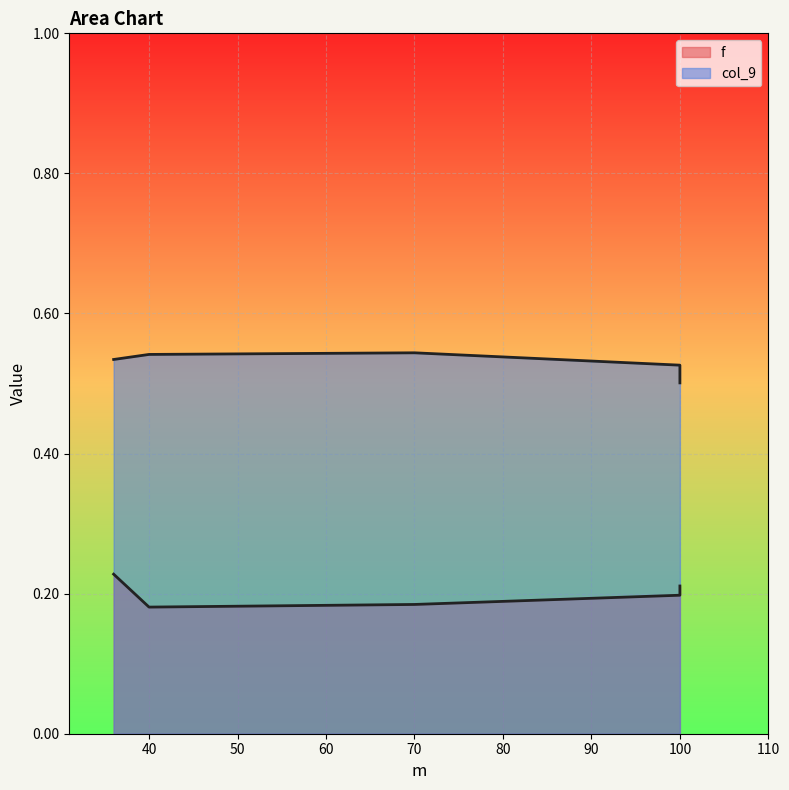

At which label does f reach its peak?

36